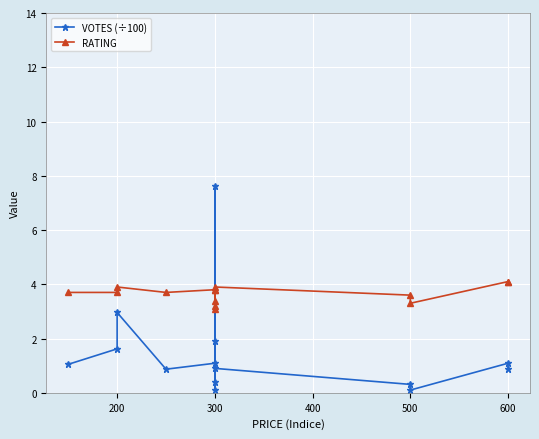

Reading left to right, transcribe all the data shown in this chart.

VOTES (÷100): 1.1	1.6	3.0	0.9	1.1	1.9	7.6	0.4	0.1	0.9	0.3	0.1	1.1	0.9
RATING: 3.7	3.7	3.9	3.7	3.8	3.8	3.1	3.4	3.2	3.9	3.6	3.3	4.1	4.1